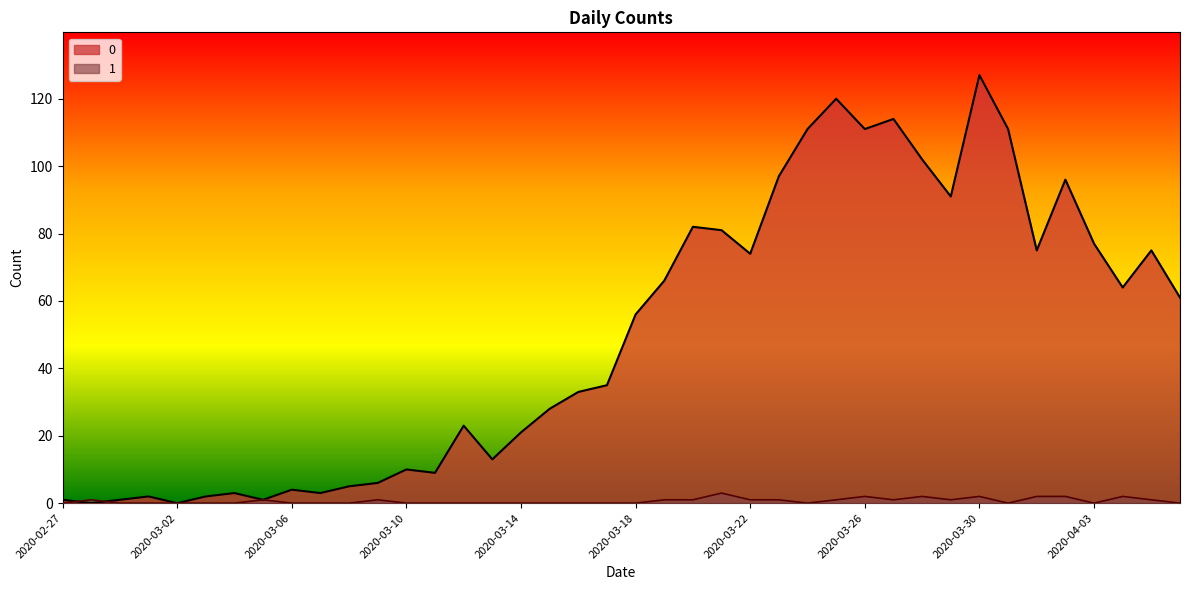

Which category has the highest value in the 1 series?

2020-03-21